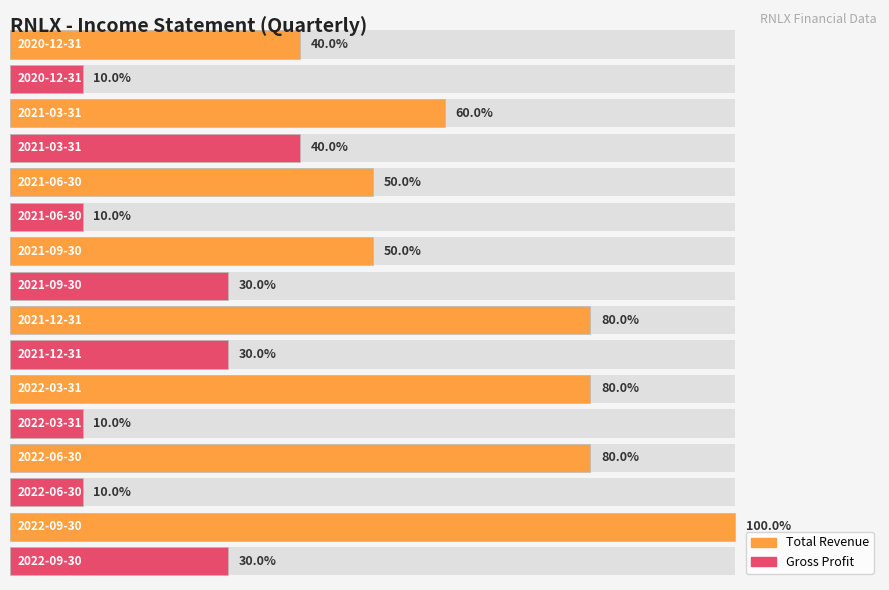

What are all the series names shown in the legend?

Total Revenue, Gross Profit